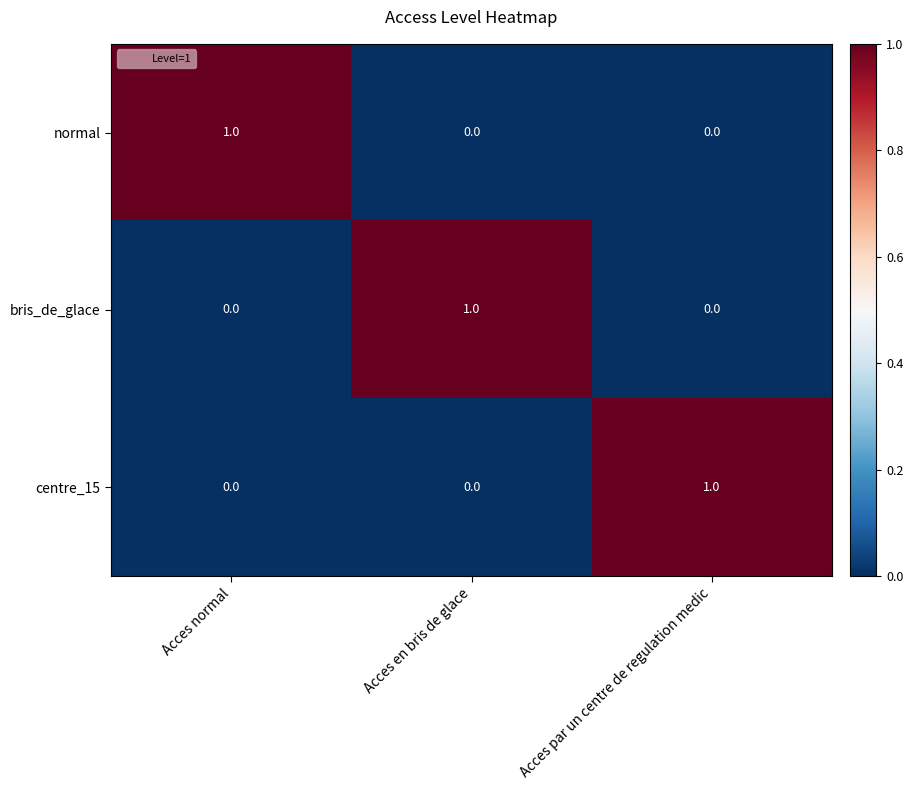

Is the value of normal at Acces normal greater than the value of bris_de_glace at Acces par un centre de regulation medic?

Yes